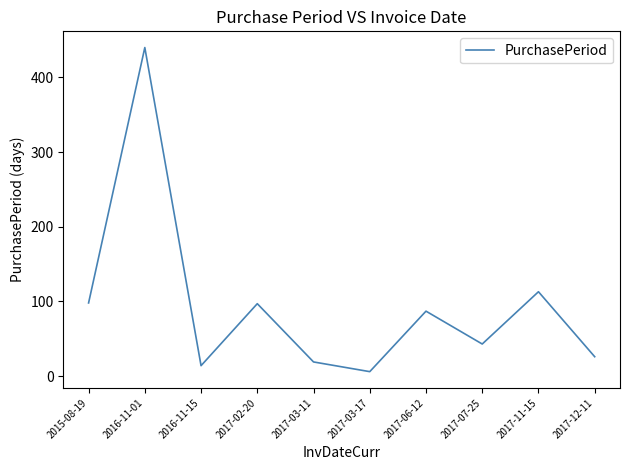

The chart shows a value of 645 at 2016-11-01. True or false?

False